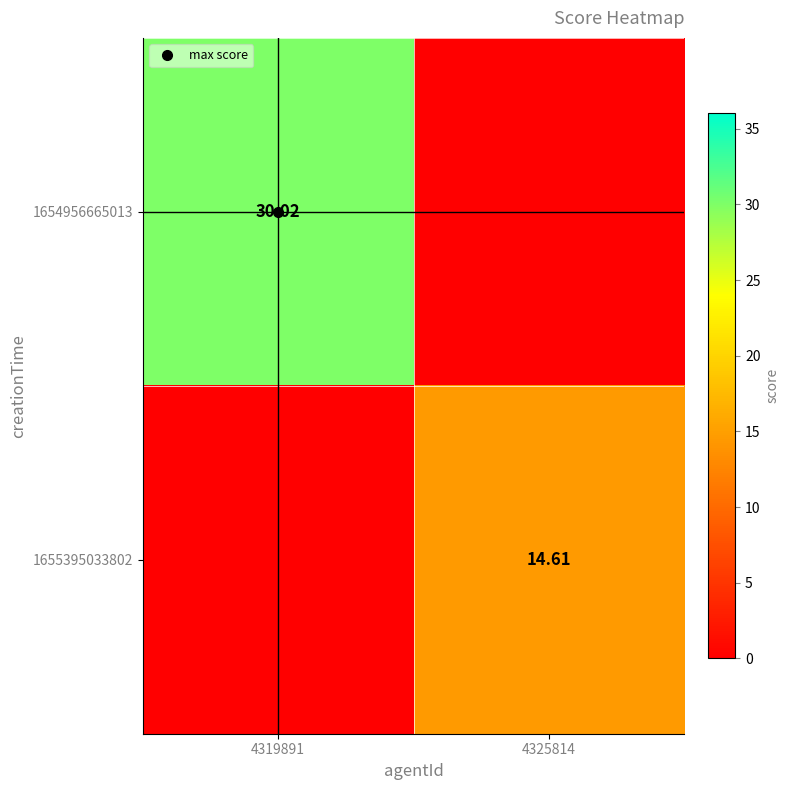

Rank the series by their maximum value, from lowest to highest.

1655395033802, 1654956665013